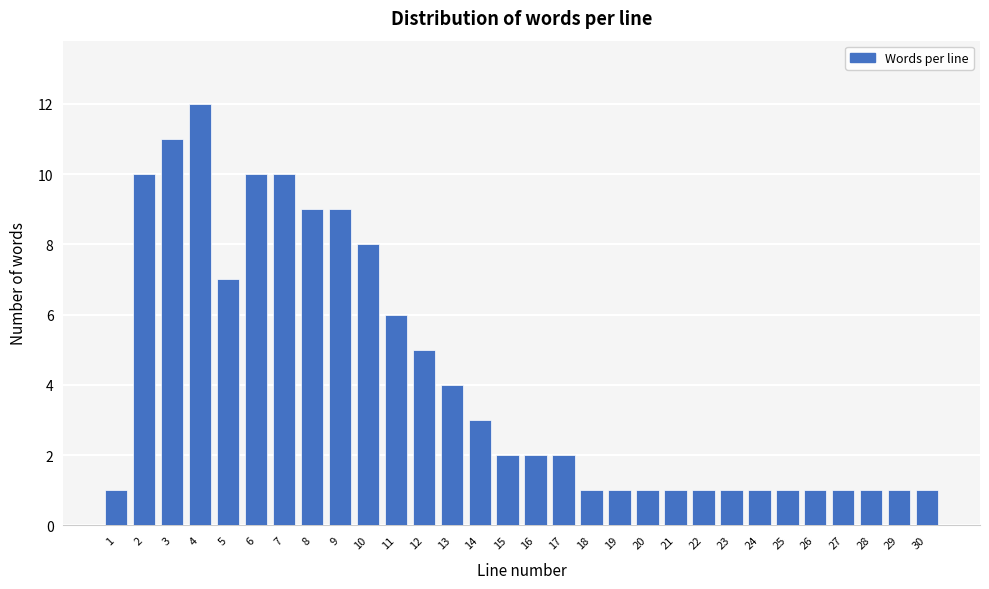

Reading left to right, what are all the values shown in this chart?

1=1	2=10	3=11	4=12	5=7	6=10	7=10	8=9	9=9	10=8	11=6	12=5	13=4	14=3	15=2	16=2	17=2	18=1	19=1	20=1	21=1	22=1	23=1	24=1	25=1	26=1	27=1	28=1	29=1	30=1